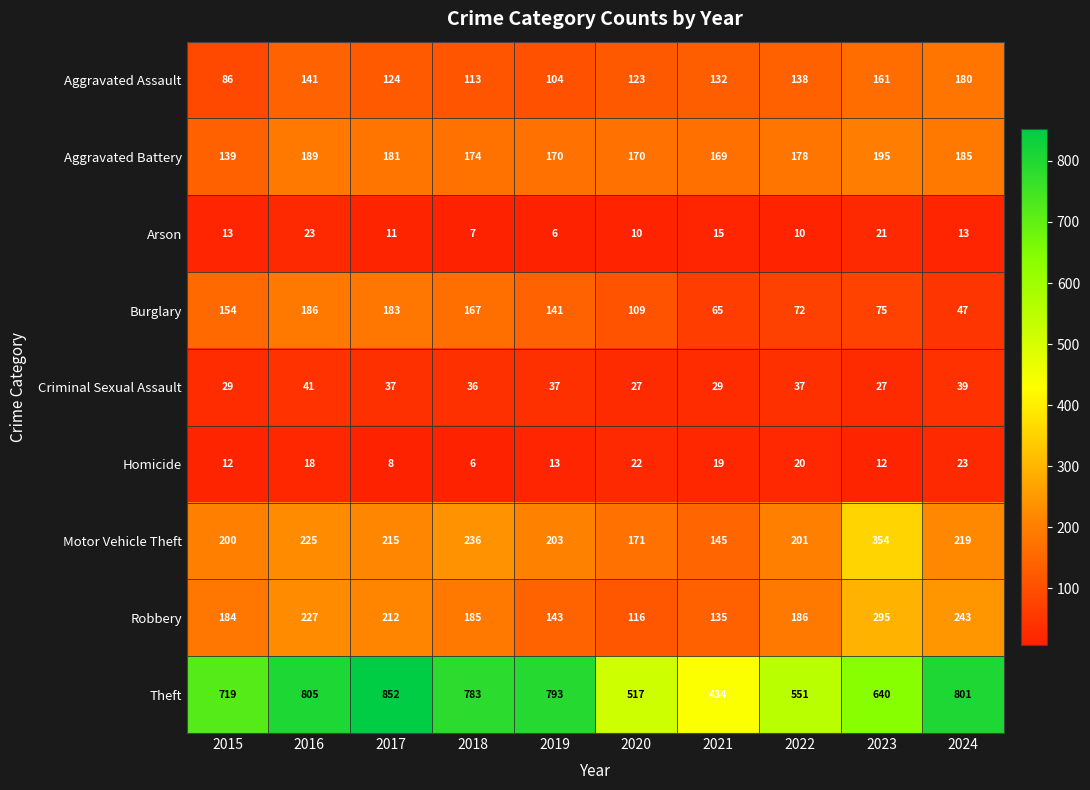

Between 2018 and 2023, which series saw the biggest shift?

Theft